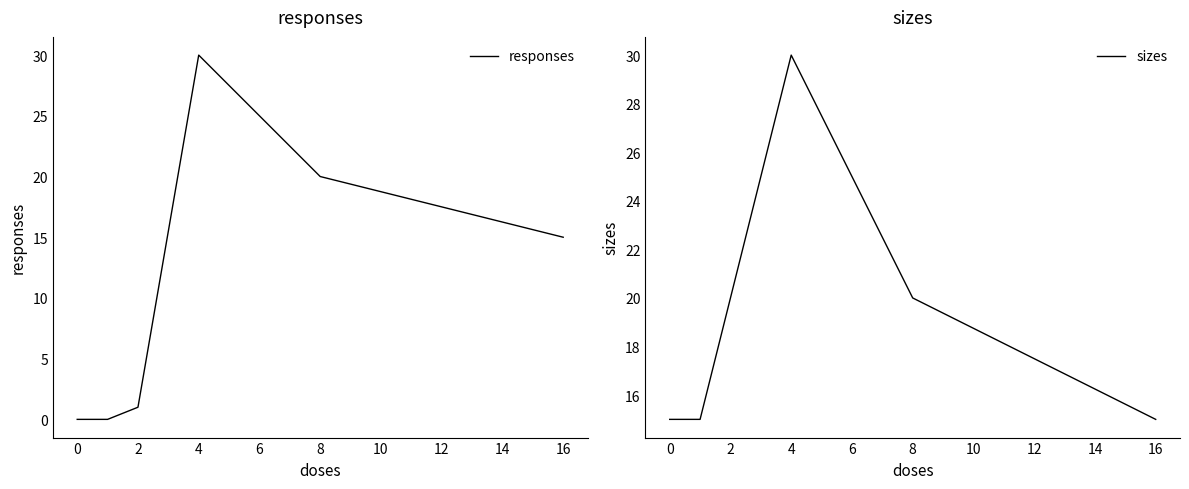

True or false: sizes has a value of 15 at 0.

True